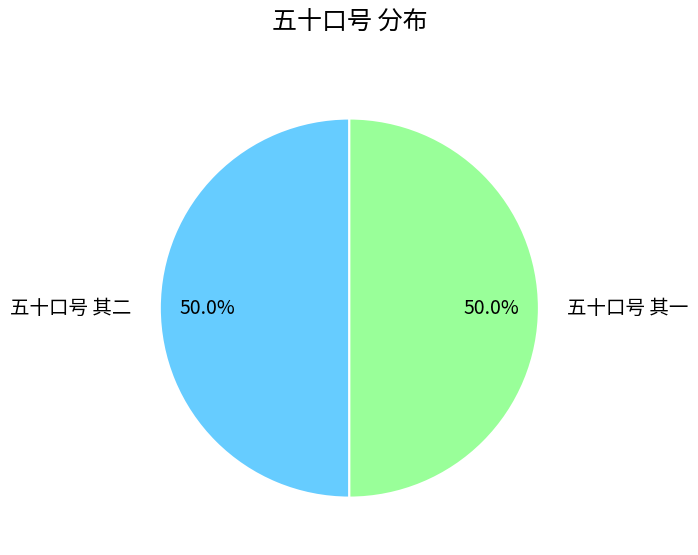

How many segments does this pie chart have?

2